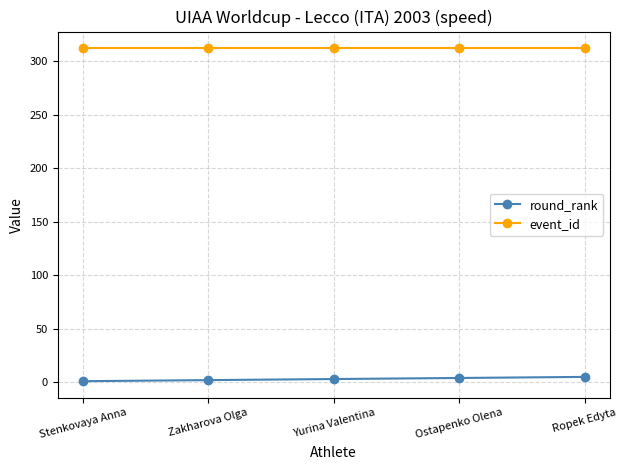

True or false: event_id and round_rank cross at least once.

False